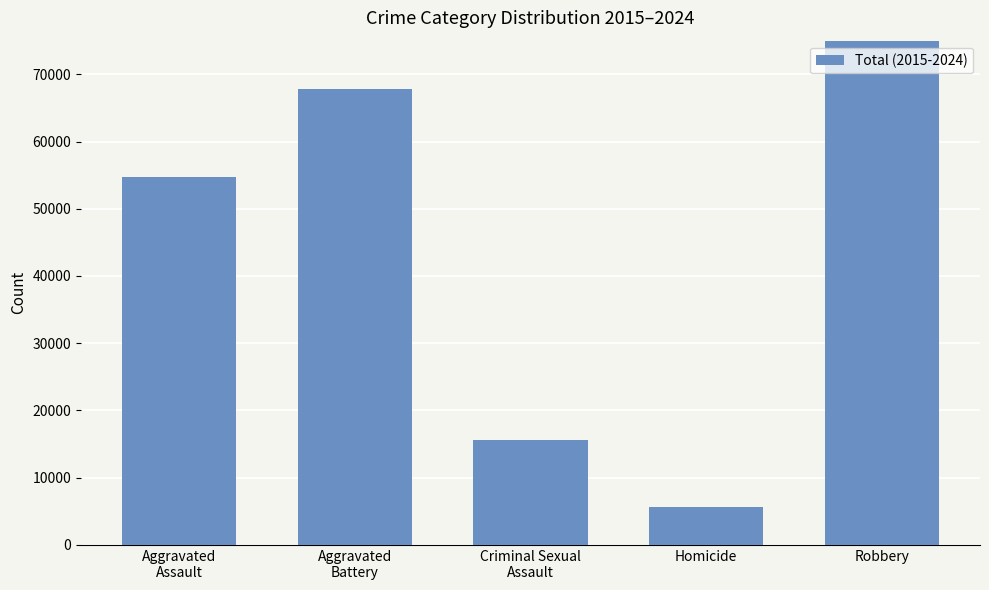

What is the label of the 1st bar from the right?

Robbery